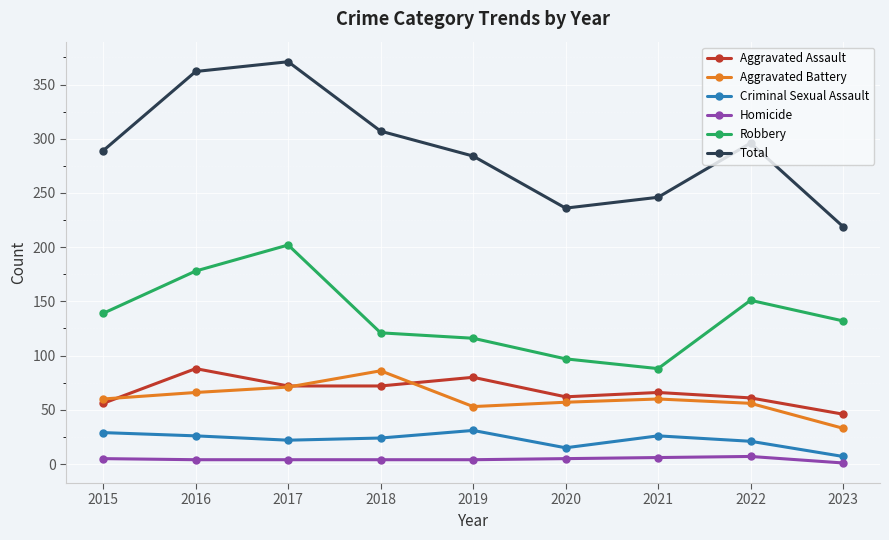

At how many categories does at least one series exceed 242?

7